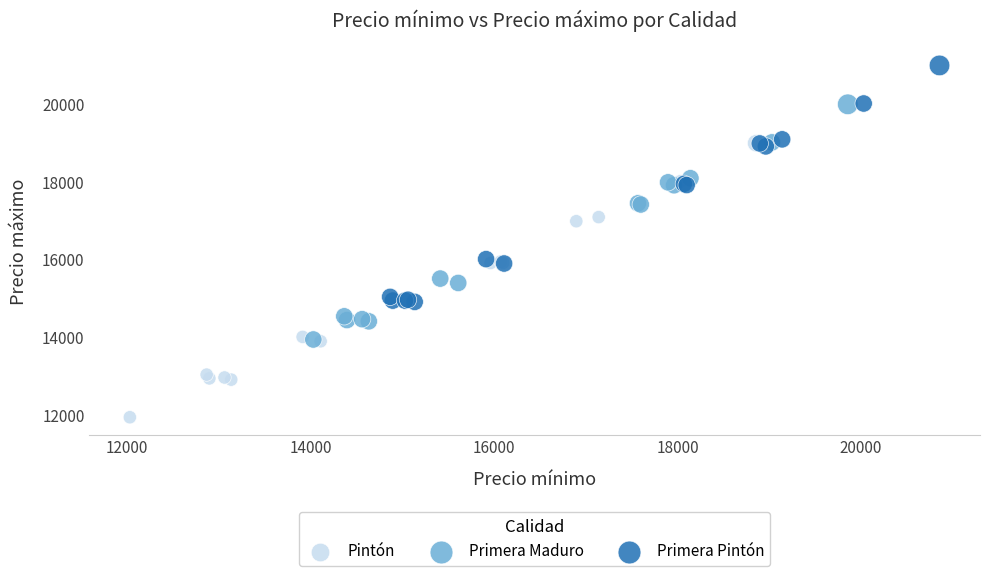

Which series has the largest Y range (max minus min)?

Pintón